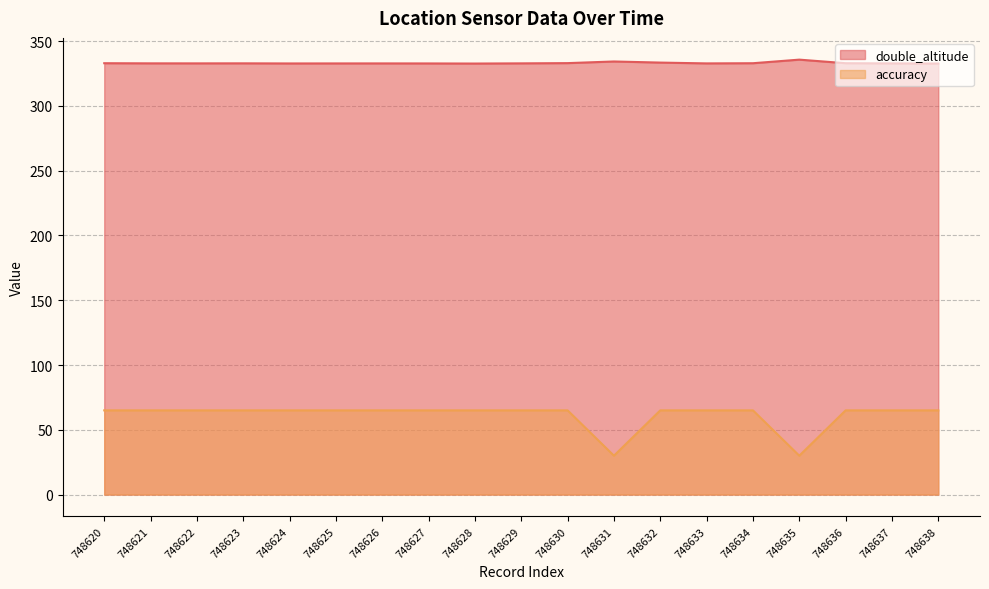

At which category is the sum across all series the highest?

748632